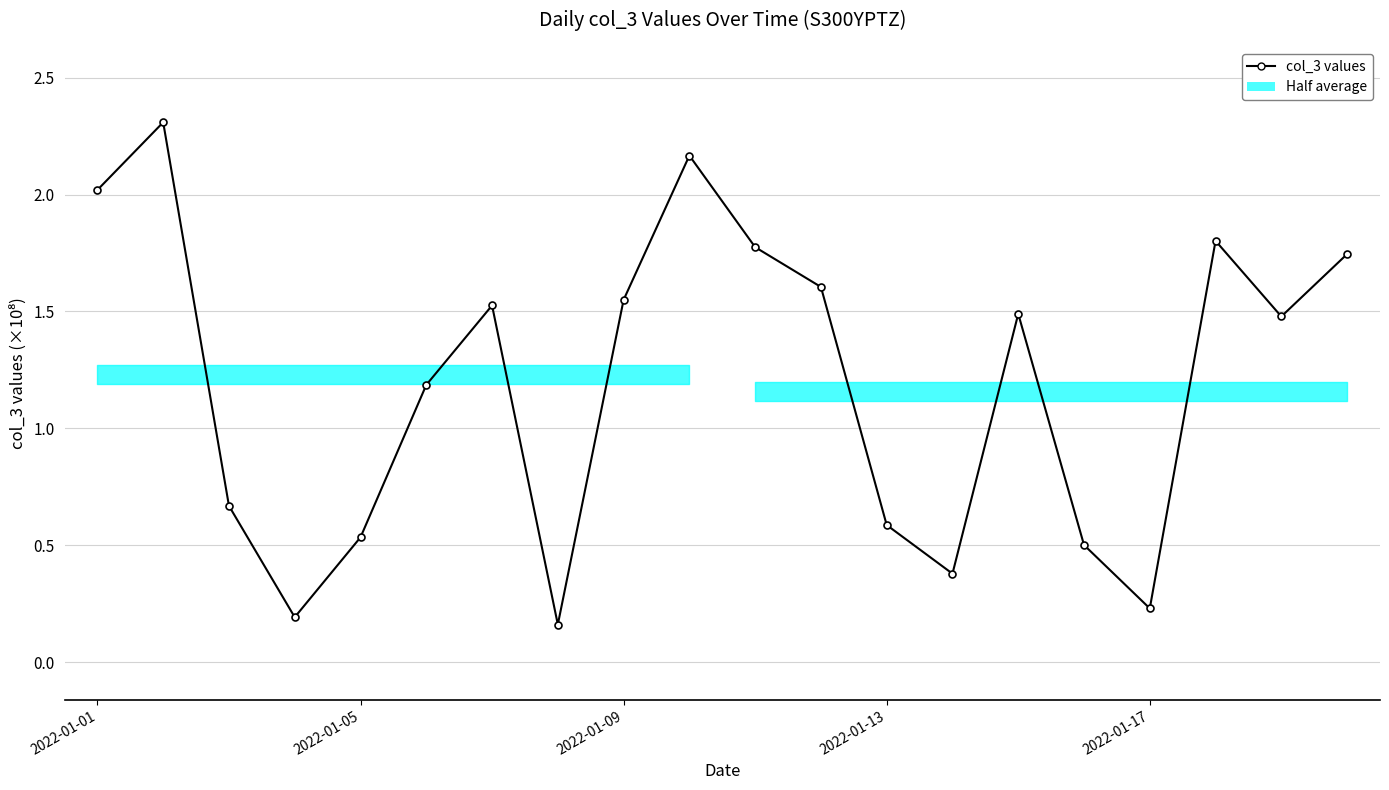

How many interior local valleys (lower than both neighbors) does the data have?

5